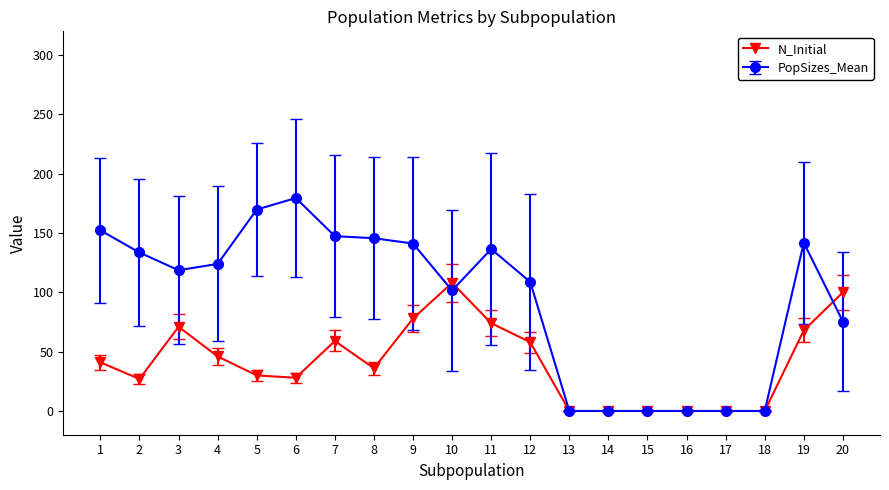

The PopSizes_Mean series shows 70.9 at 9. True or false?

False